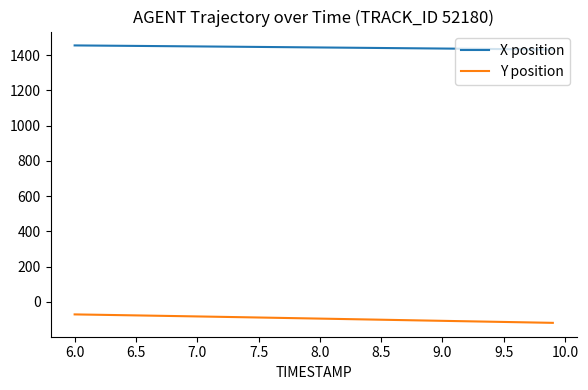

Rank the series by their maximum value, from lowest to highest.

Y position, X position